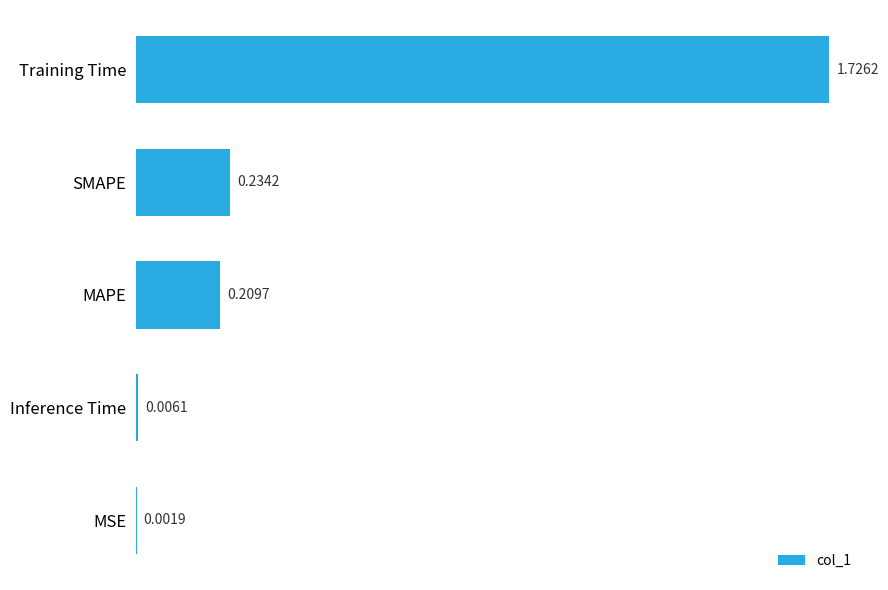

Are the bars horizontal?

Yes